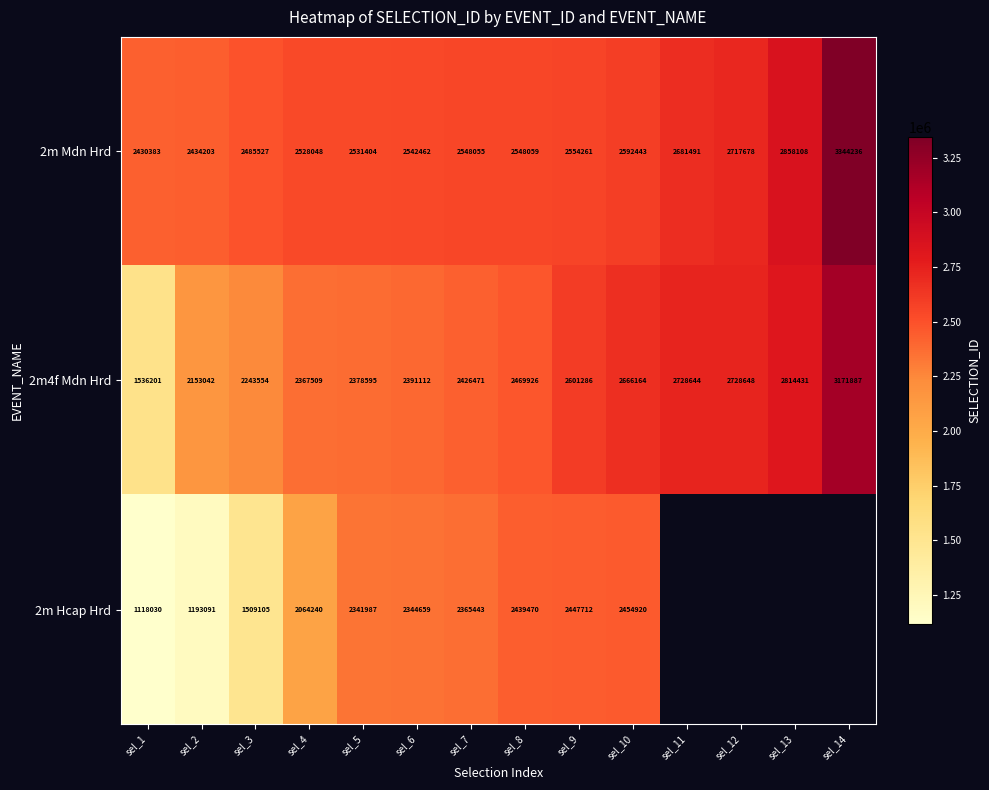

Rank the categories by 2m4f Mdn Hrd value from lowest to highest.

sel_1, sel_2, sel_3, sel_4, sel_5, sel_6, sel_7, sel_8, sel_9, sel_10, sel_11, sel_12, sel_13, sel_14